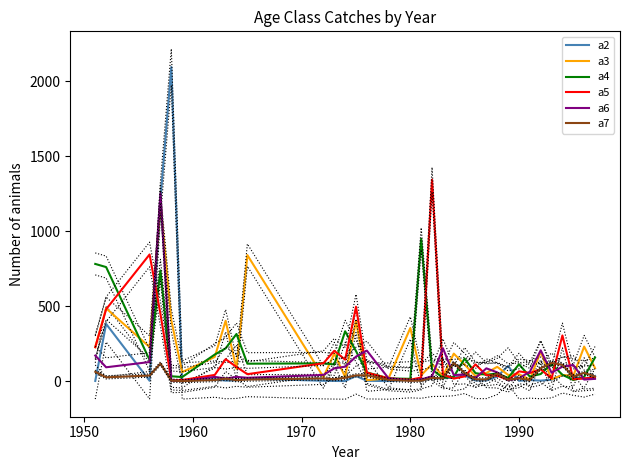

True or false: a4 has more than 2 points higher than both neighbors.

True